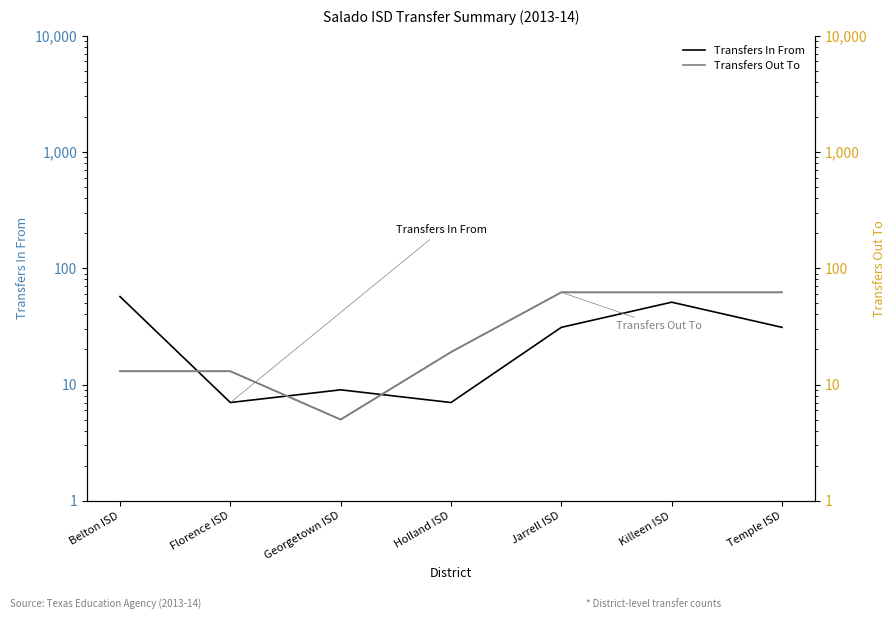

How many values in the Transfers Out To series exceed 19?

3